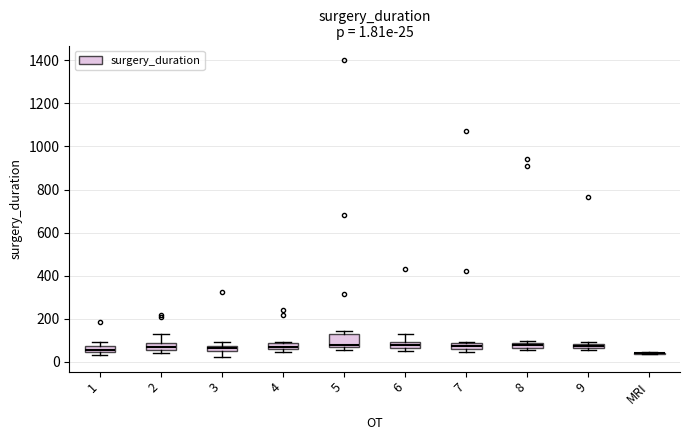

Which box is the tallest, from its lower edge to its upper edge?

5